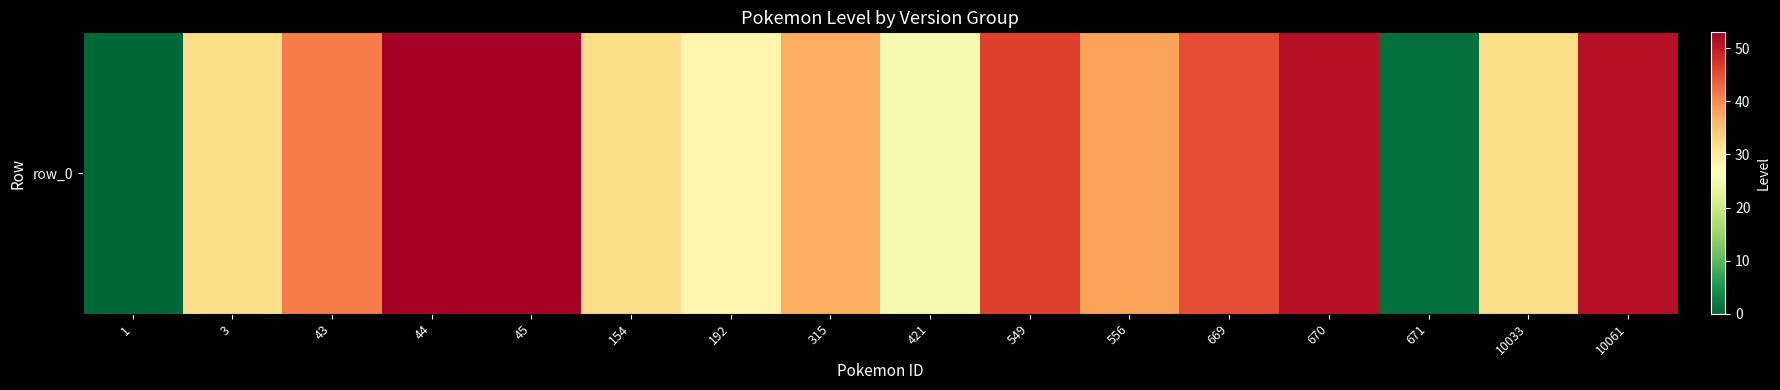

Rank the categories by value from highest to lowest.

44, 45, 670, 10061, 549, 669, 43, 556, 315, 3, 154, 10033, 192, 421, 671, 1